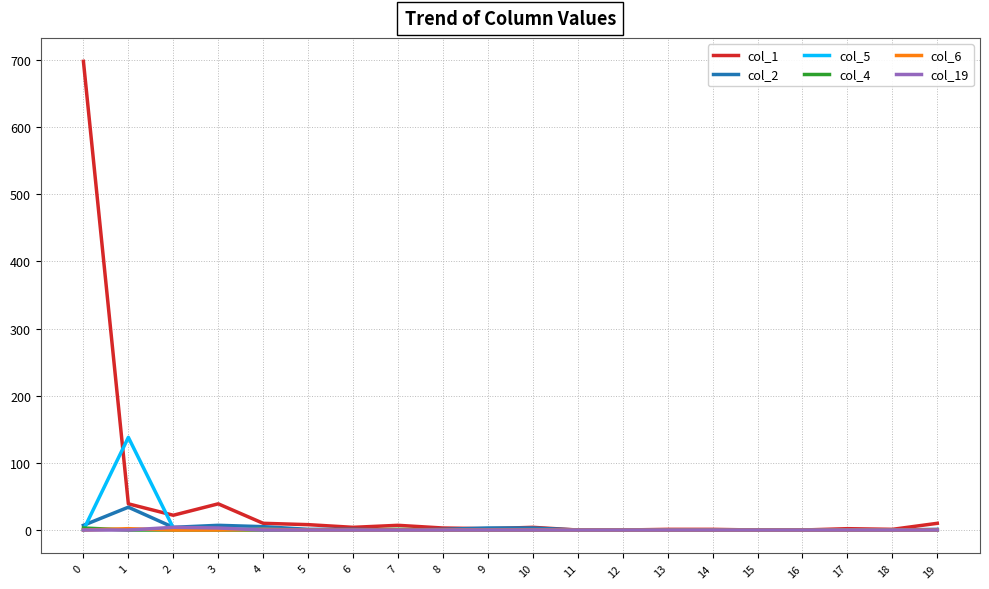

At which category does col_1 reach its first local peak?

3